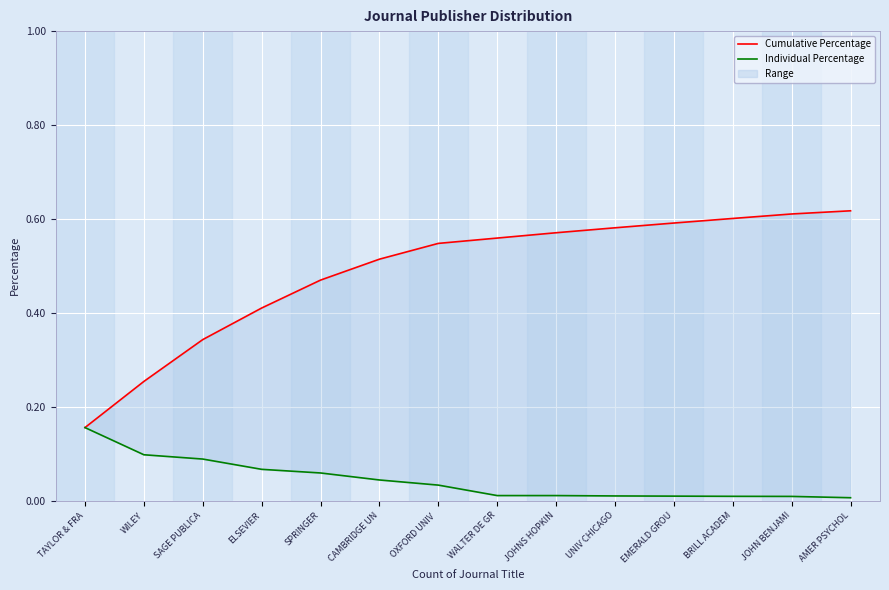

True or false: Cumulative Percentage has a value of 0.5 at OXFORD UNIV .

True